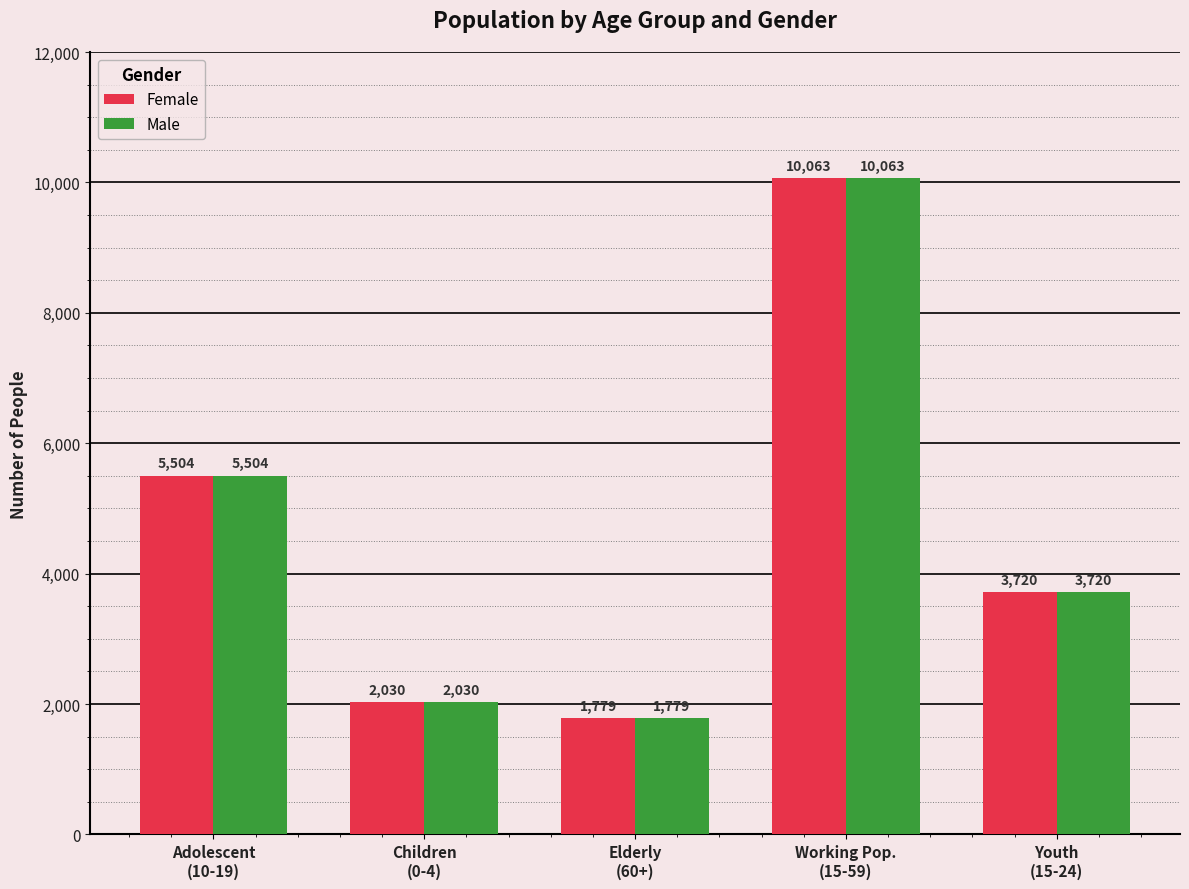

Reading right to left, list all the values displayed in this chart.

Female: 3720	10063	1779	2030	5504
Male: 3720	10063	1779	2030	5504